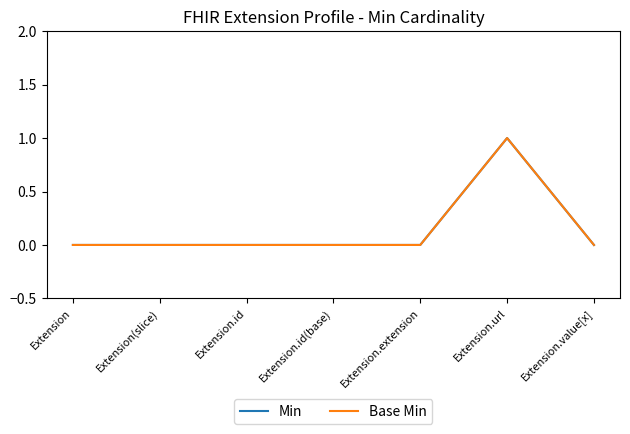

True or false: Base Min has more than 1 interior local peaks.

False